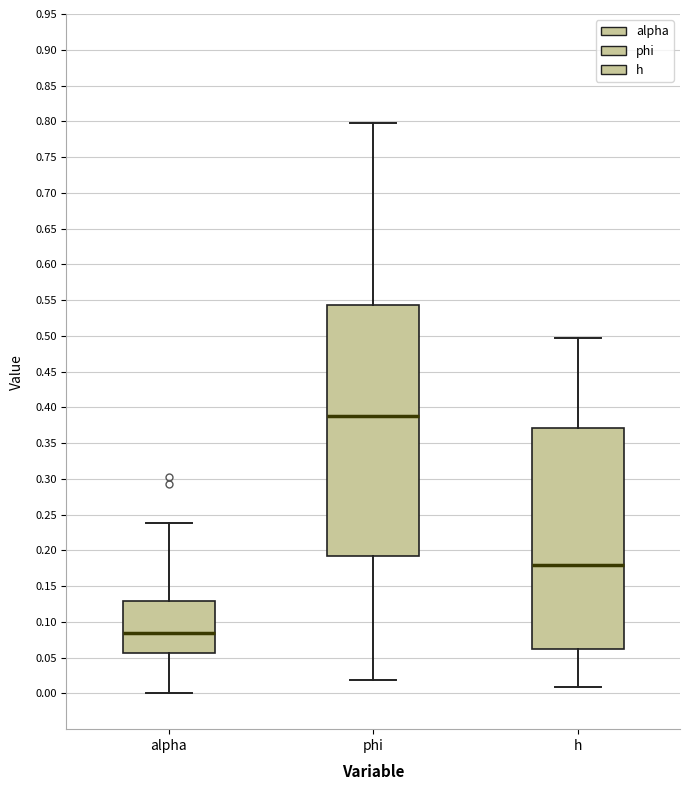

Which box's median line is the lowest?

alpha